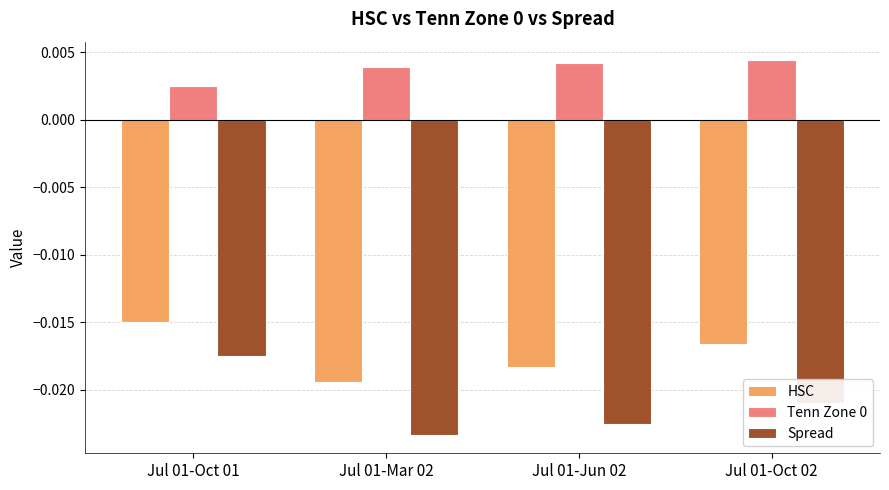

At which label does Tenn Zone 0 reach its minimum?

Jul 01-Oct 01